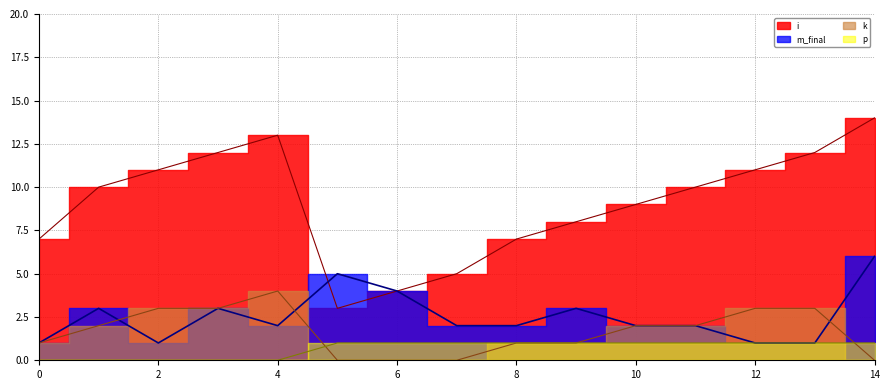

Which series has the widest spread of values?

i